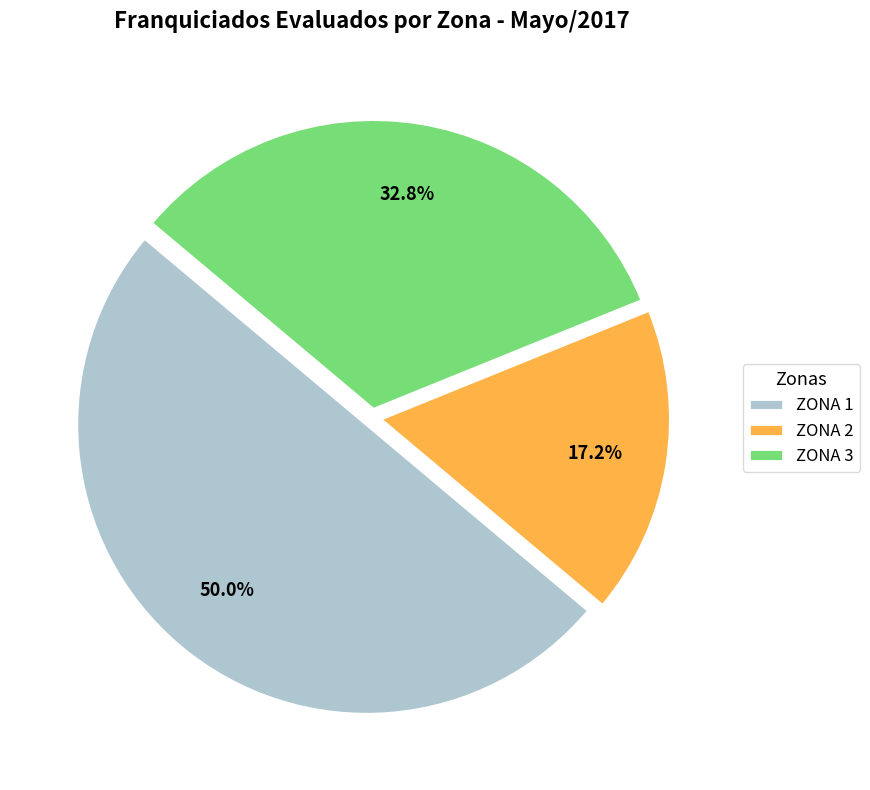

How much of the chart is everything except ZONA 3?

67.2%